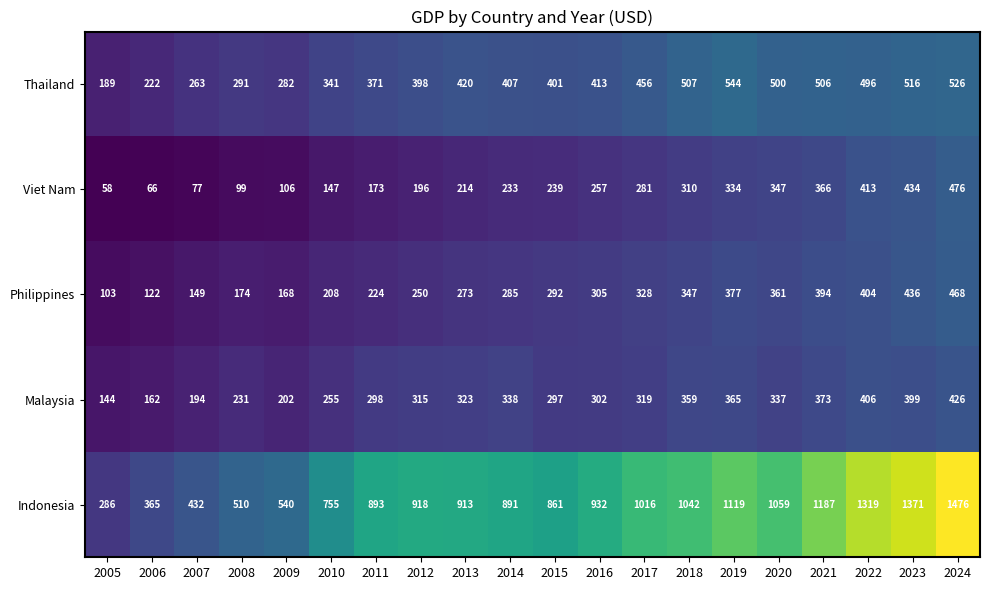

Which series changed the most between 2021 and 2022?

Indonesia